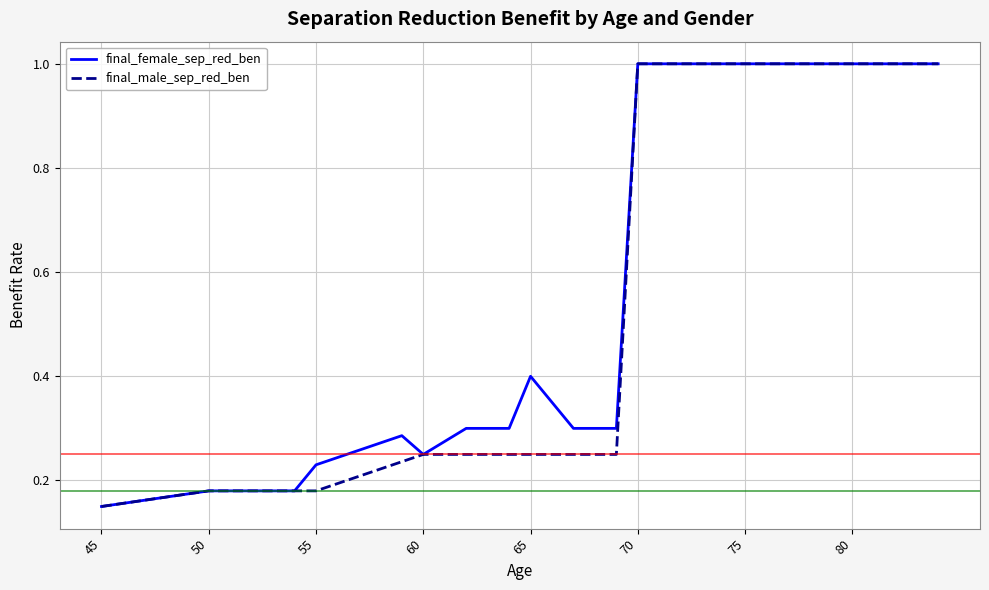

What is the maximum value shown in the chart?

1.0